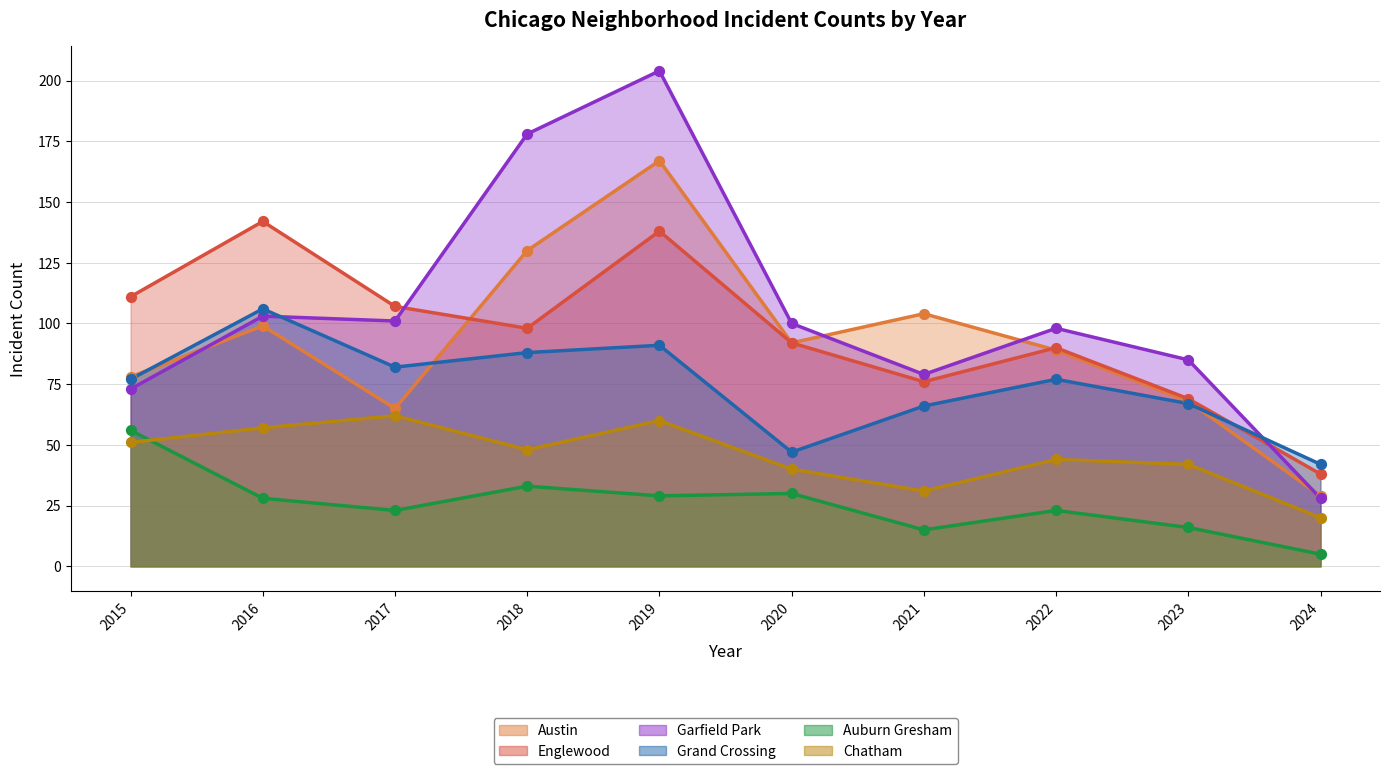

Is the value of Englewood at 2024 greater than the value of Chatham at 2024?

Yes